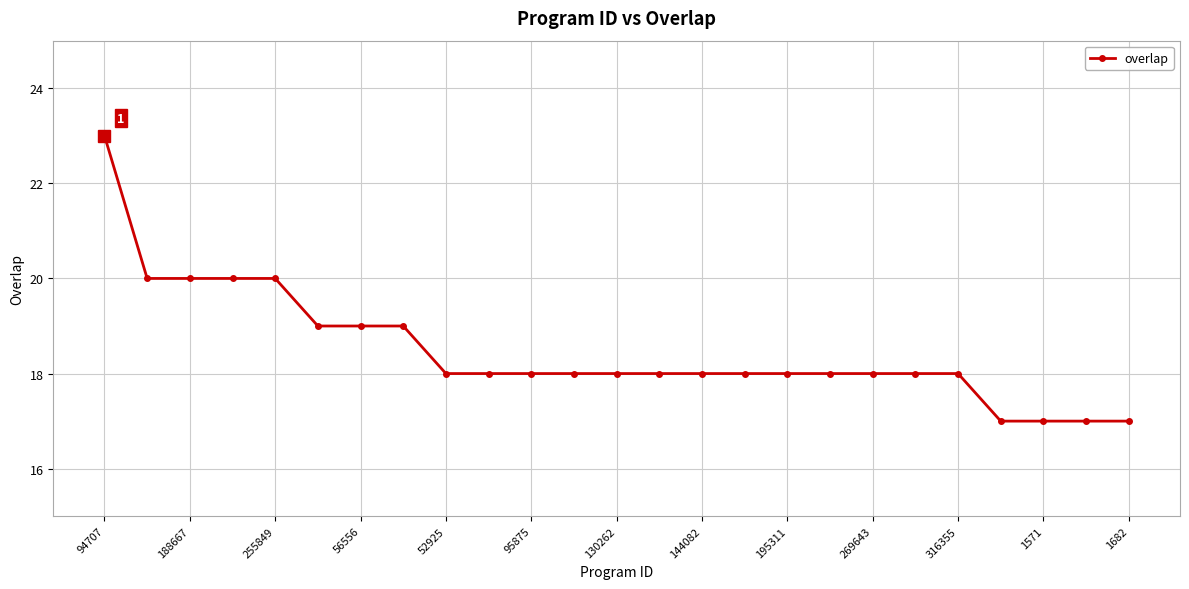

What is the value of the 25th point from the left?

17